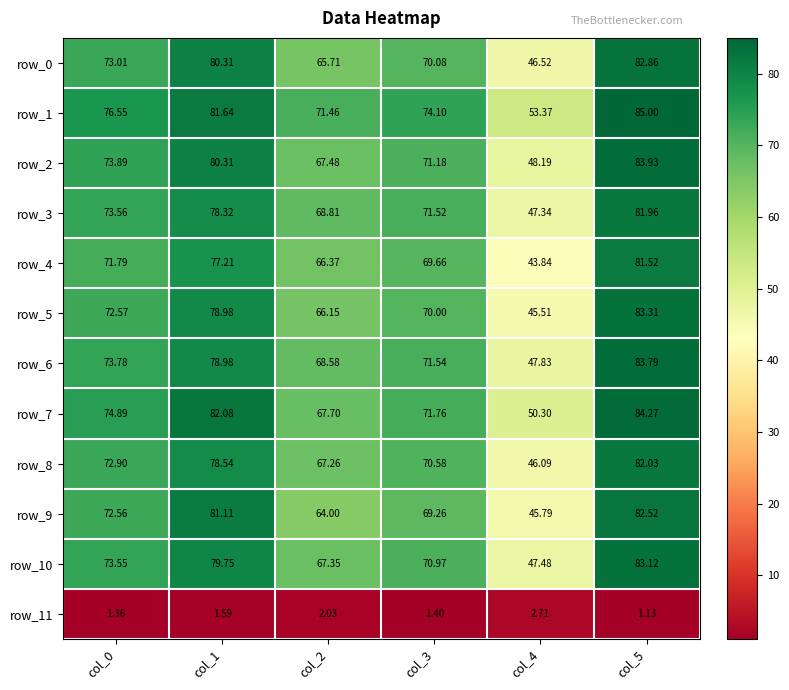

Rank the categories by row_2 value from lowest to highest.

col_4, col_2, col_3, col_0, col_1, col_5